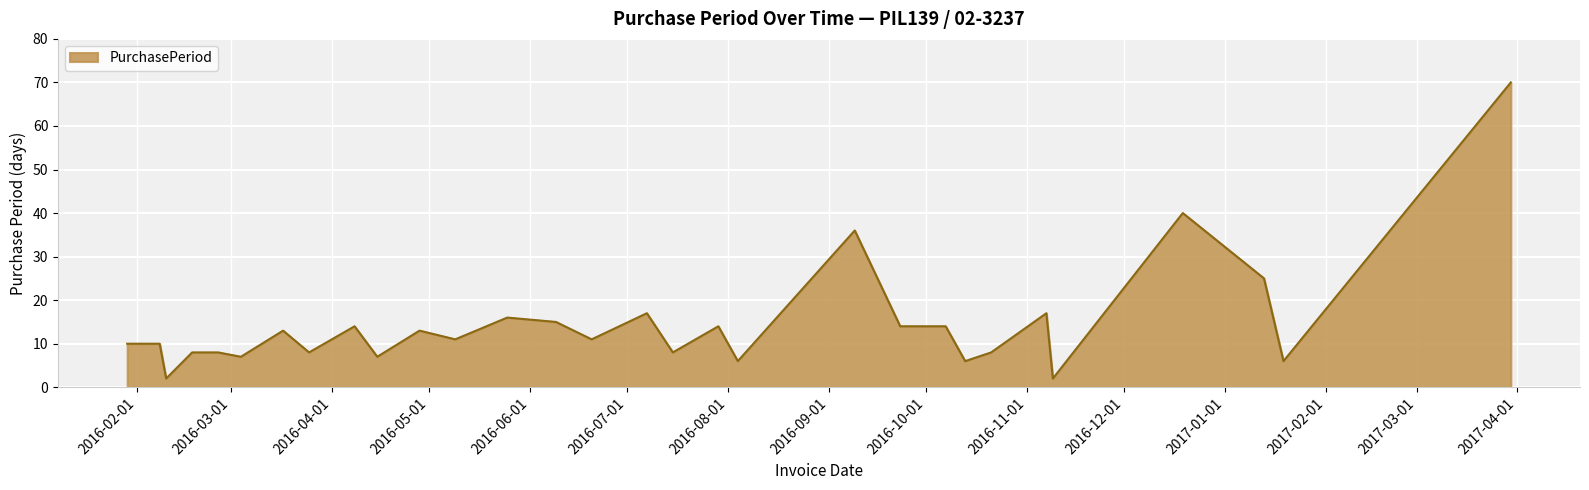

What is the maximum value shown in the chart?

70